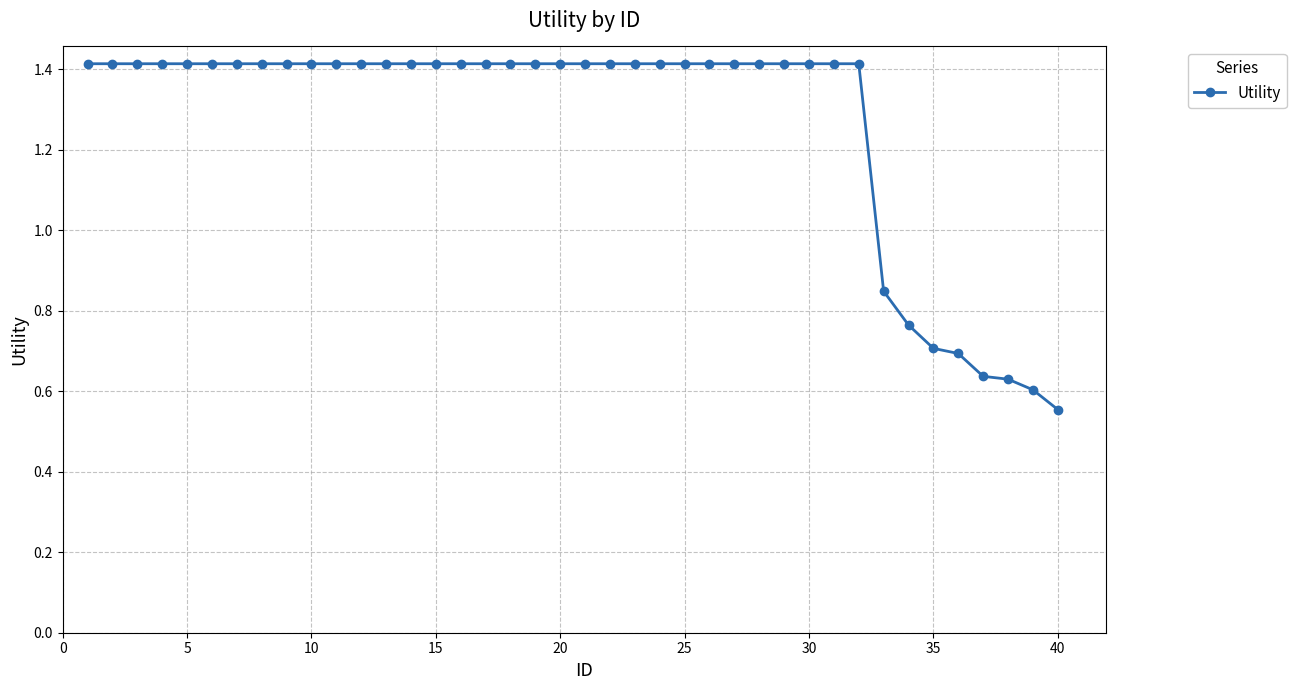

What is the difference between the second highest and minimum values?

0.9